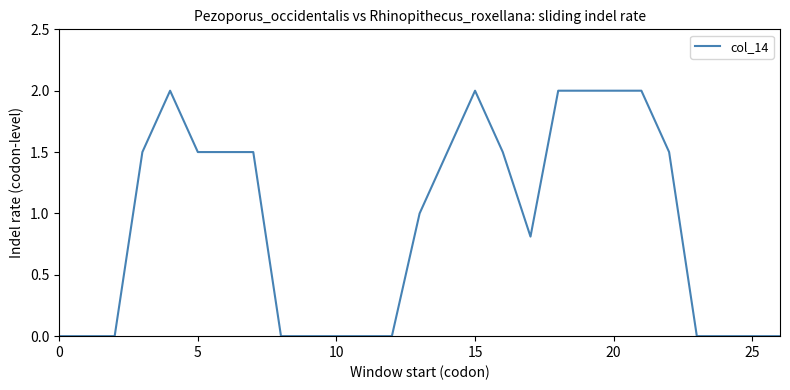

What is the maximum value shown in the chart?

2.0